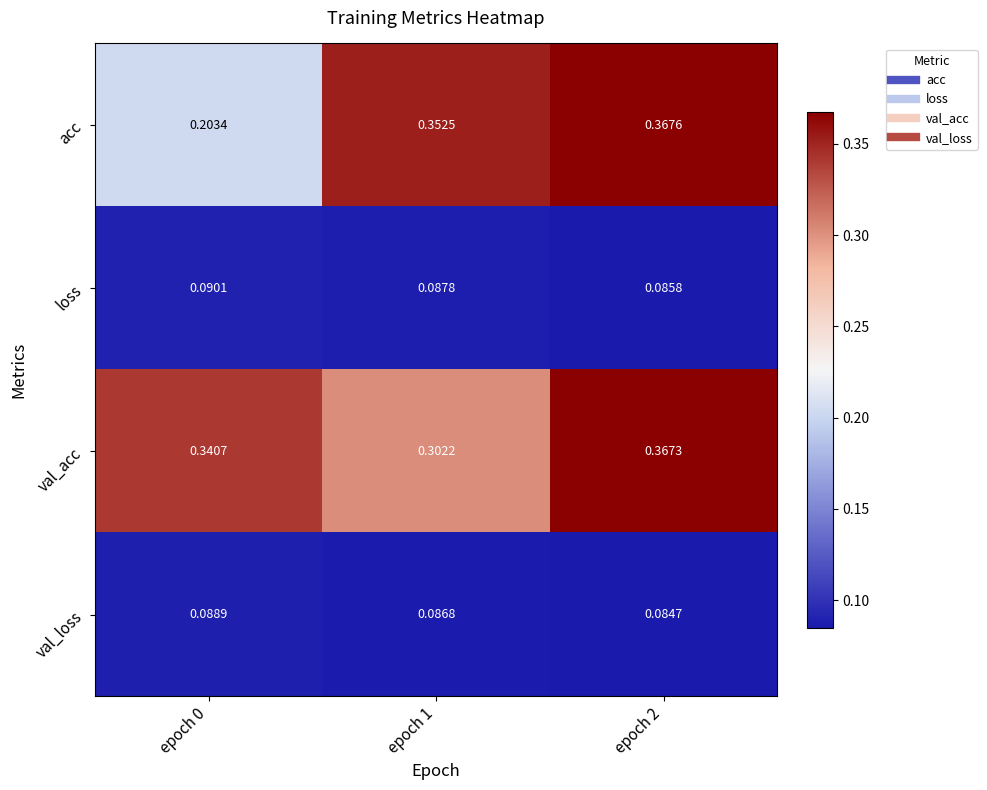

At epoch 2, list the series in order from smallest to largest.

val_loss, loss, val_acc, acc